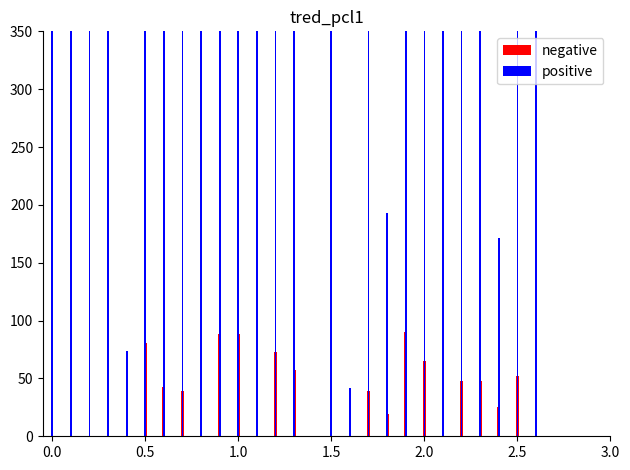

What are all the series names shown in the legend?

negative, positive